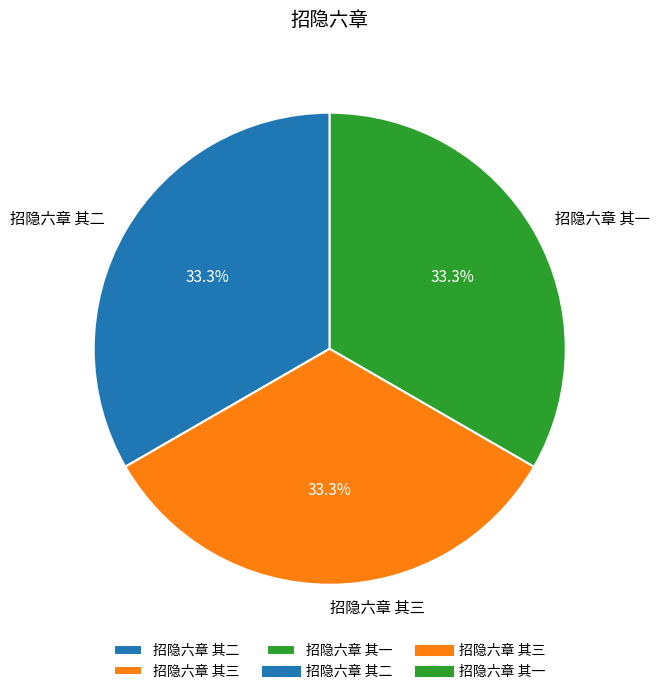

To the nearest percent, what portion does 招隐六章 其二 represent?

33%